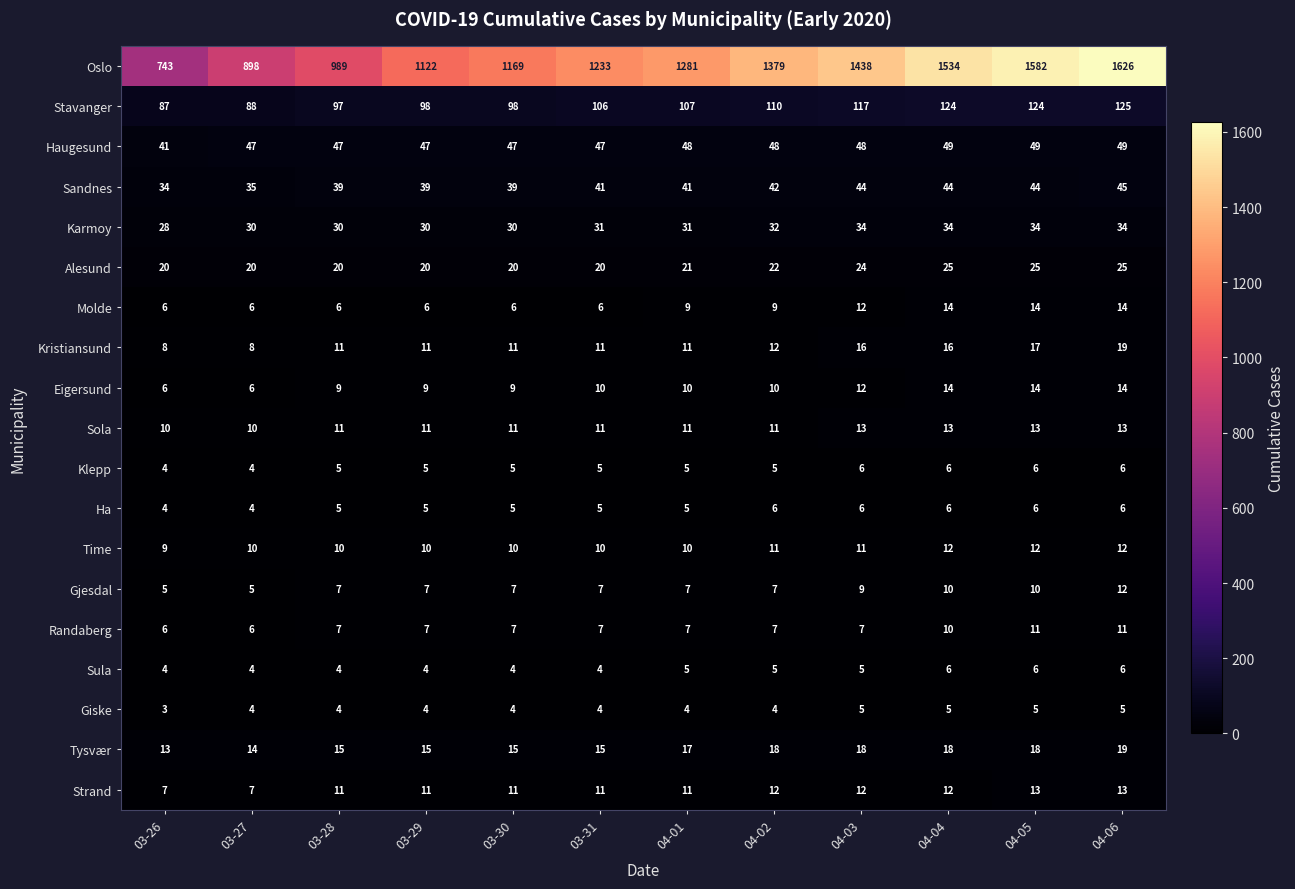

What is the difference between the highest and lowest values at 04-05?

1577